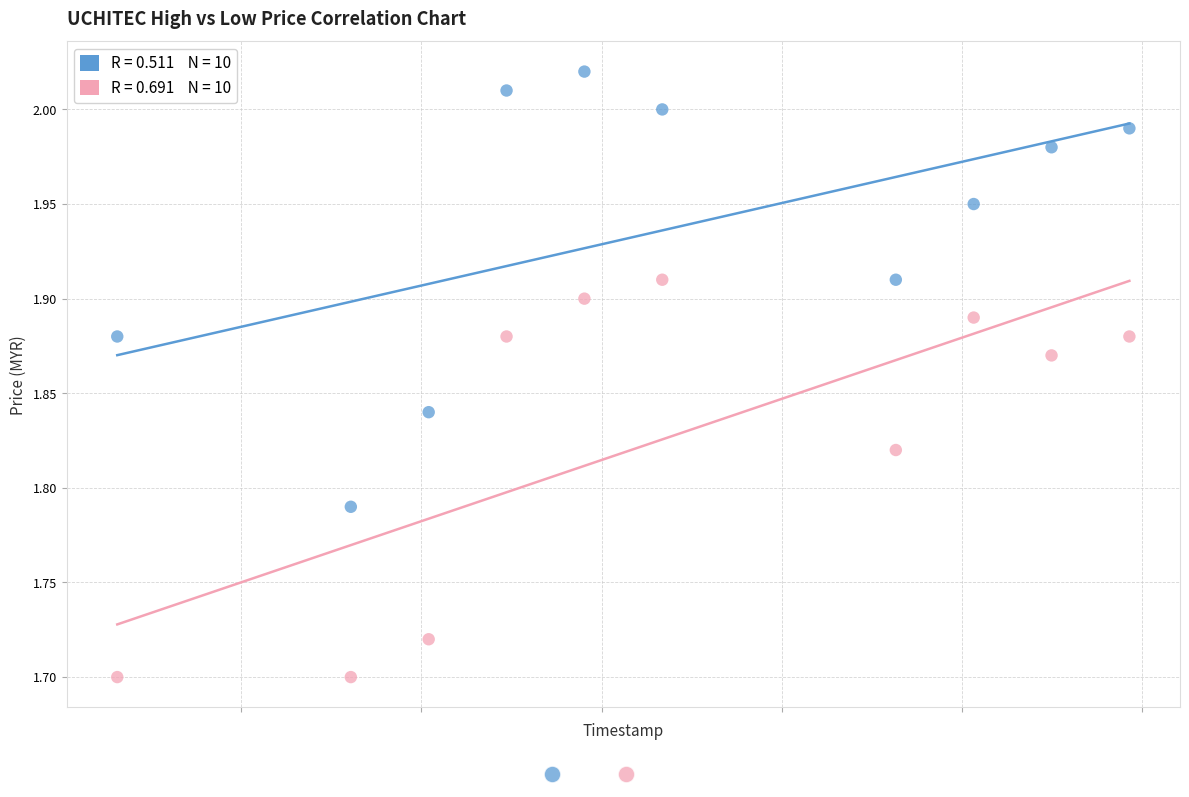

Across all data points, what is the range of X values (max minus min)?

1123200.0